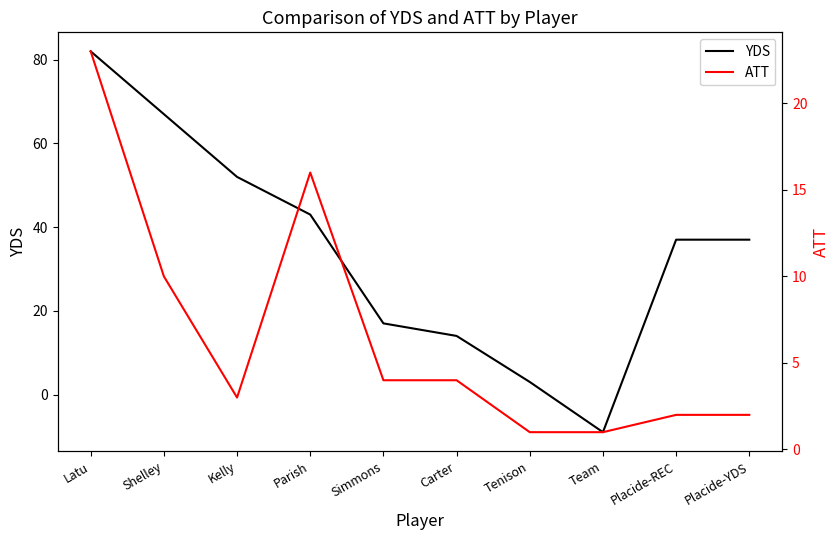

Is the value of ATT at Latu greater than the value of YDS at Parish?

No